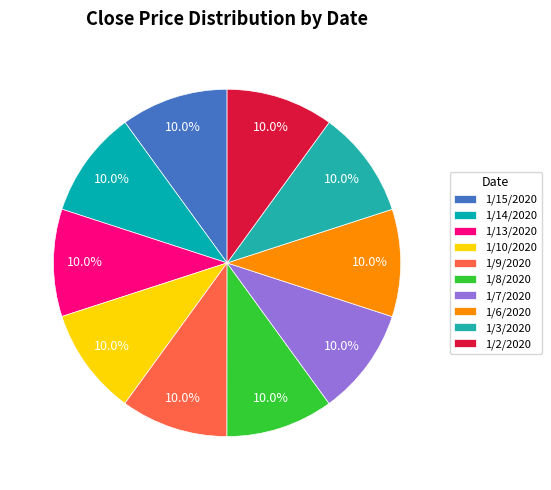

Count the number of slices in the pie.

10